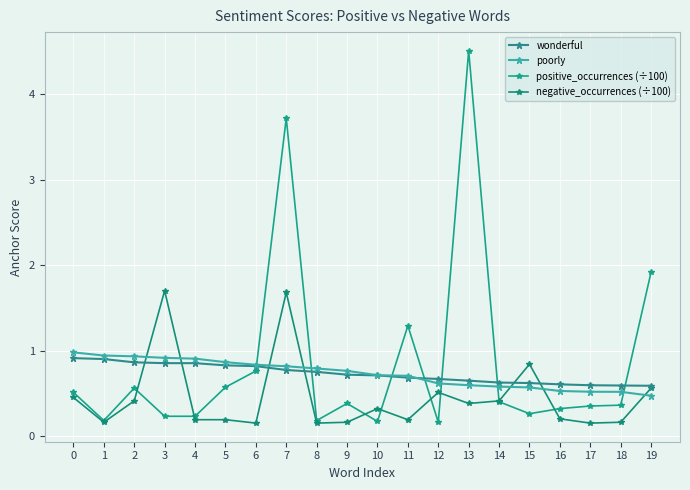

List the labels in order of wonderful value, smallest first.

19, 18, 17, 16, 15, 14, 13, 12, 11, 10, 9, 8, 7, 6, 5, 3, 4, 2, 1, 0